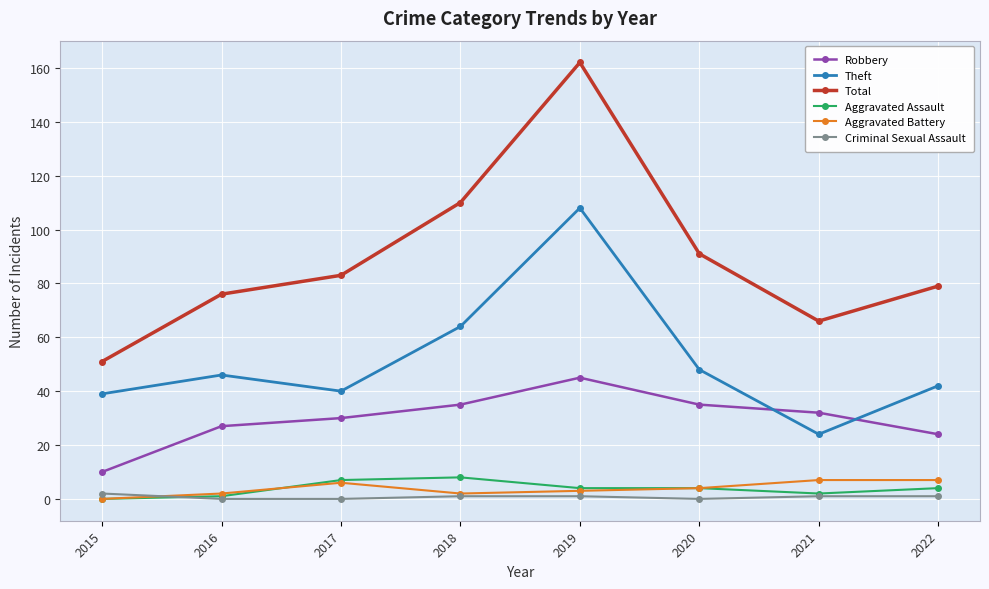

What is the average value of the Total series?

90